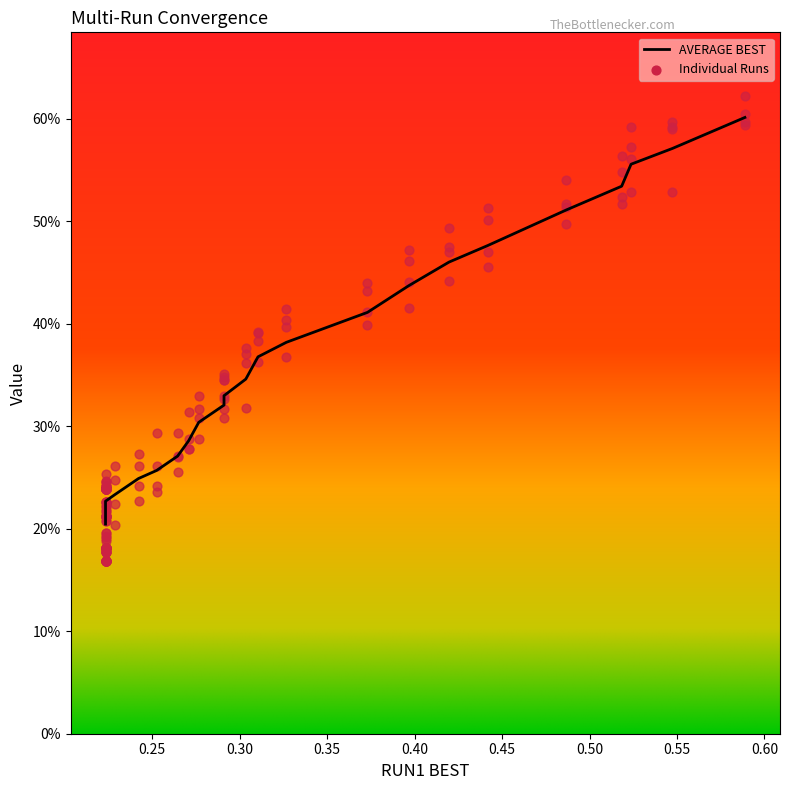

At how many categories does at least one series exceed 0?

39